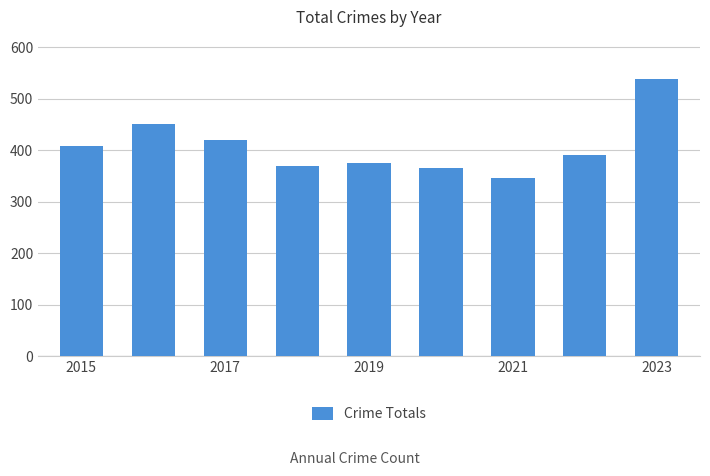

What is the value of the 1st bar from the left?

409